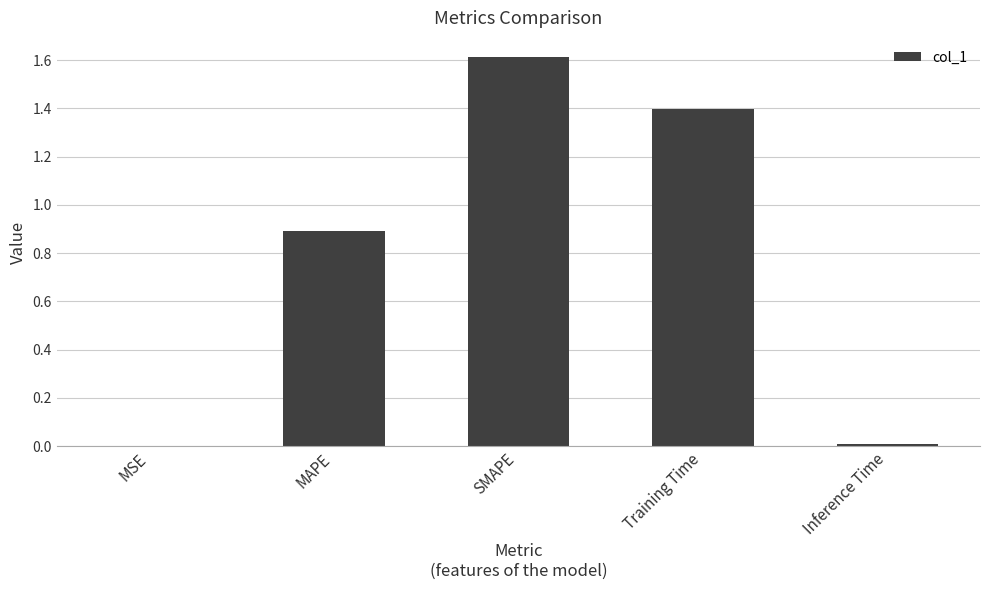

Does the chart contain stacked bars?

No